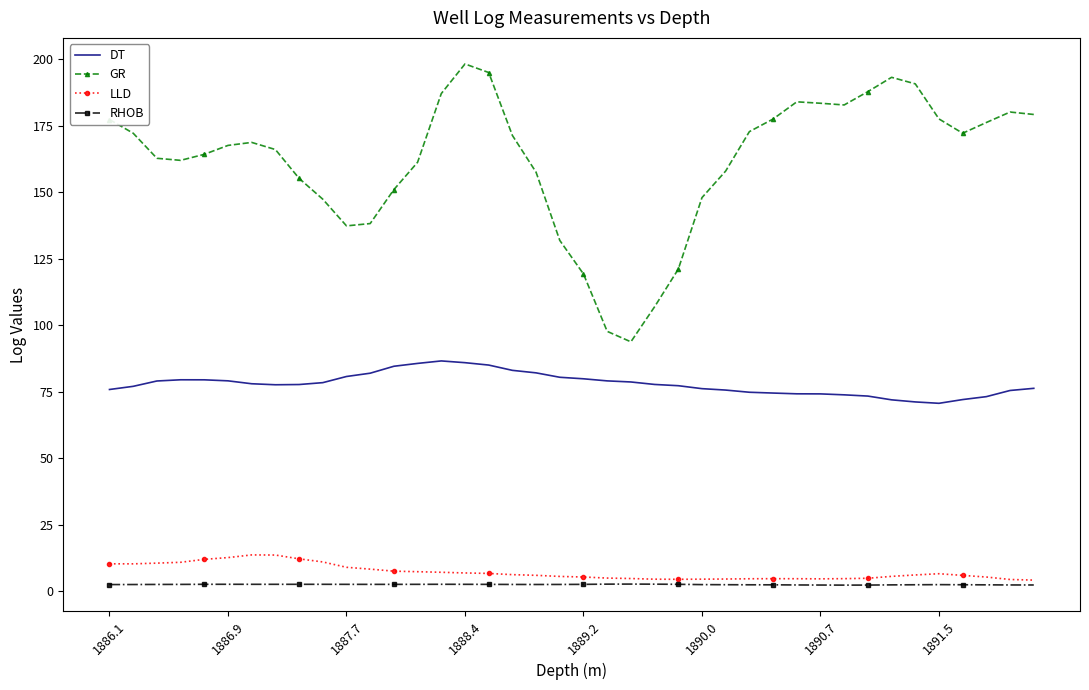

List the series in order of their peak value, highest first.

GR, DT, LLD, RHOB